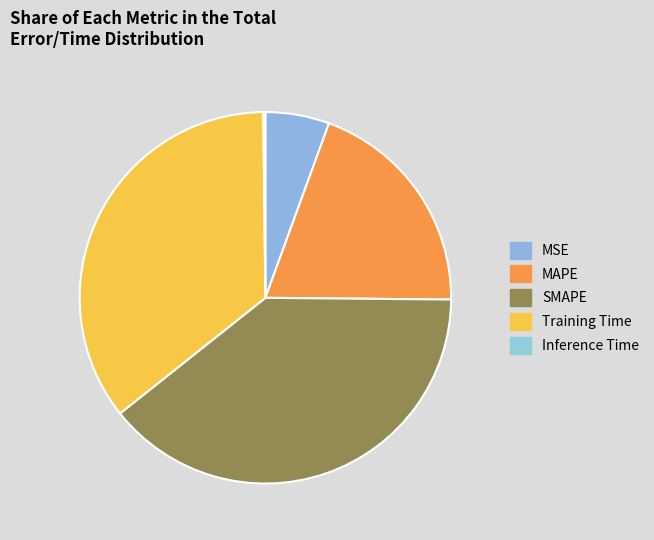

Count the number of slices in the pie.

5